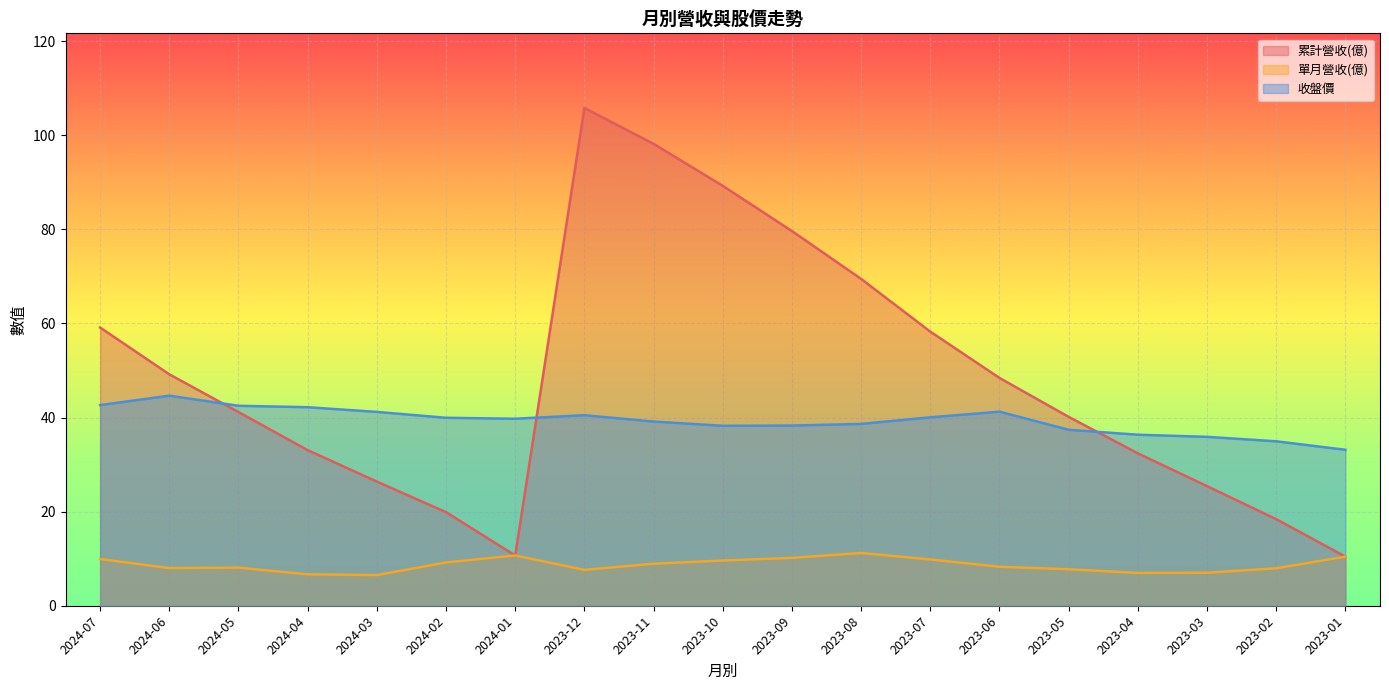

What is the label of the 13th point from the right?

2024-01